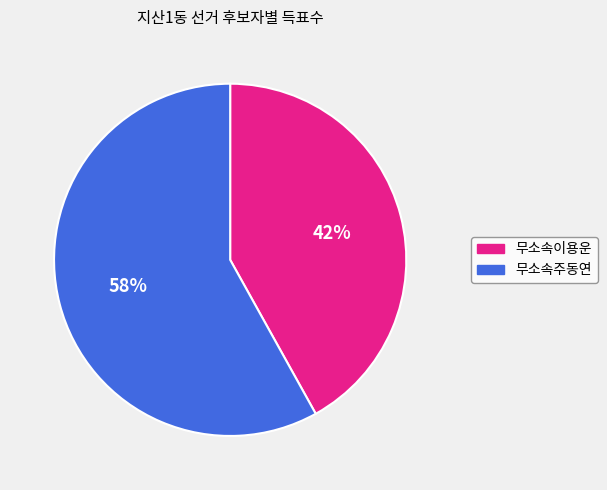

Does 무소속주동연 account for over 50% of the chart?

Yes